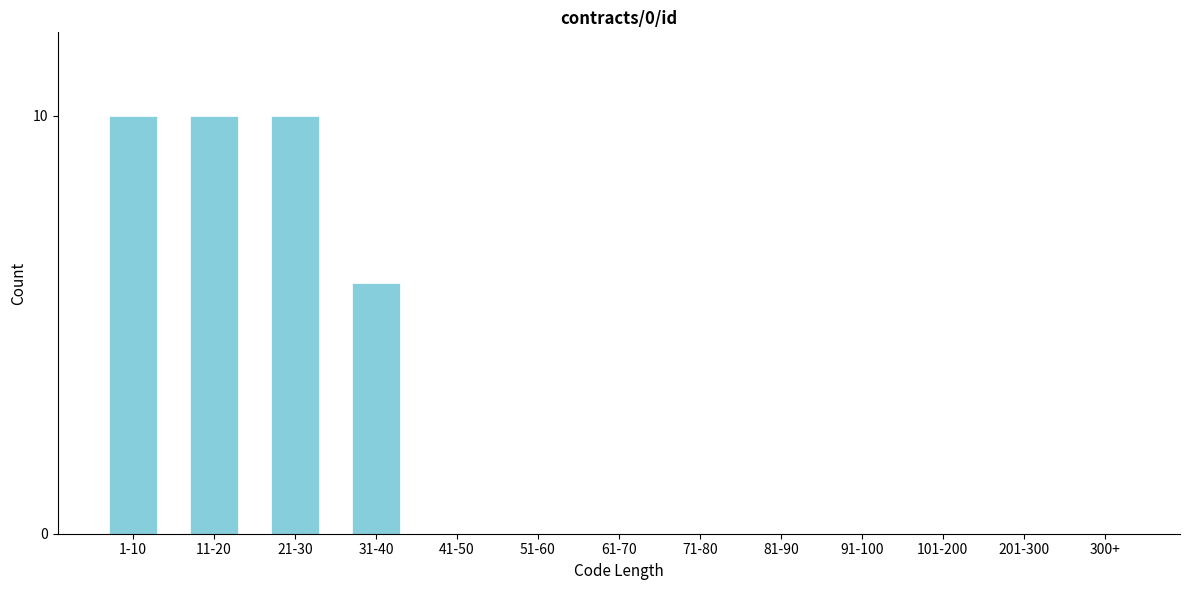

Reading right to left, what are all the values shown in this chart?

300+=0	201-300=0	101-200=0	91-100=0	81-90=0	71-80=0	61-70=0	51-60=0	41-50=0	31-40=6	21-30=10	11-20=10	1-10=10